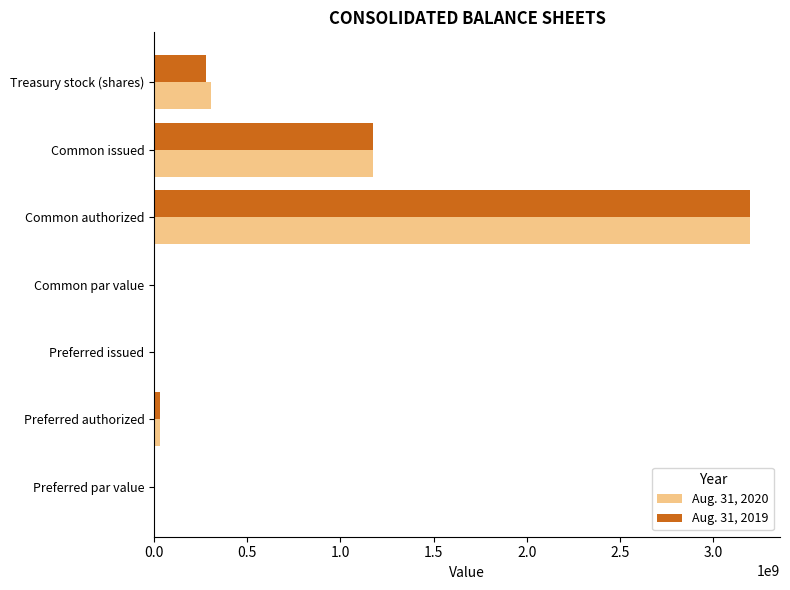

What are all the series names shown in the legend?

Aug. 31, 2020, Aug. 31, 2019